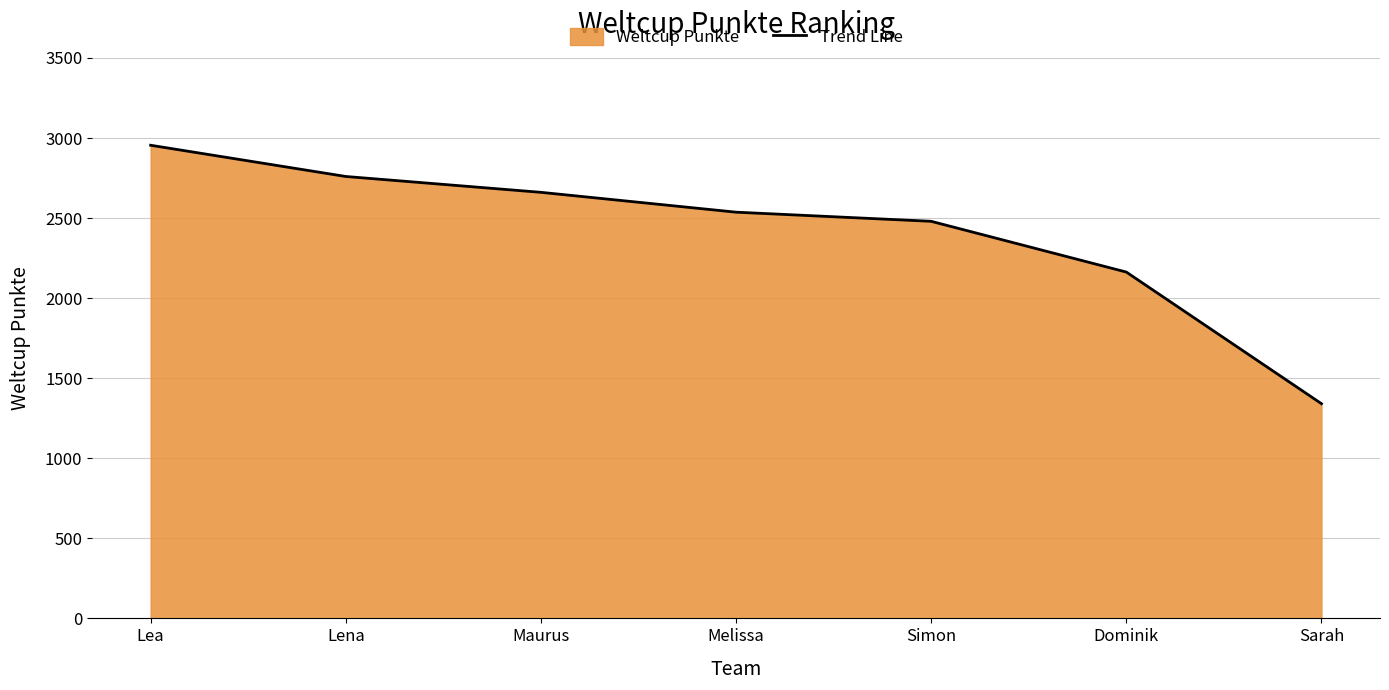

How many lines are shown in the chart?

1